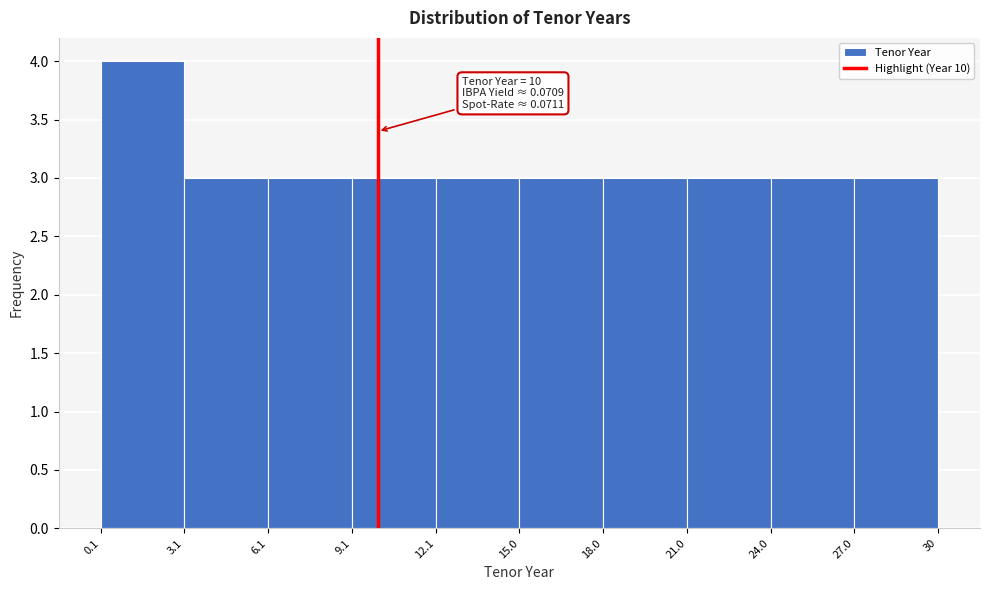

Which range on the x-axis has the tallest bar?

0.1 to 3.1